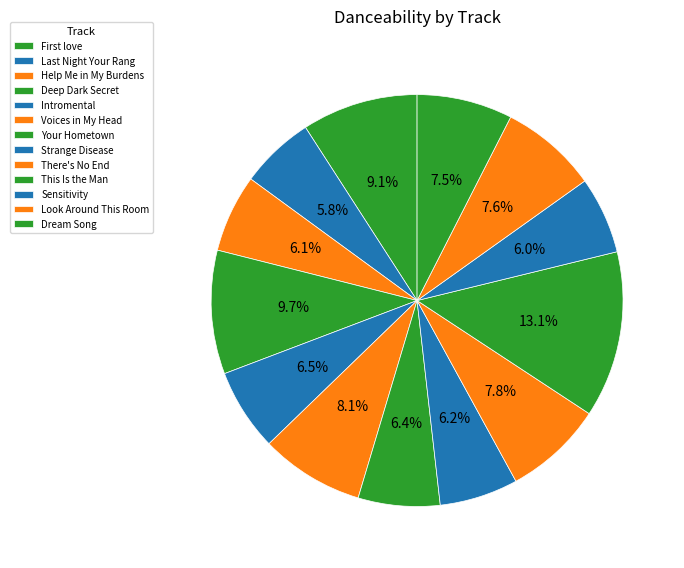

To the nearest percent, what is the combined percentage of Strange Disease and There's No End?

14%